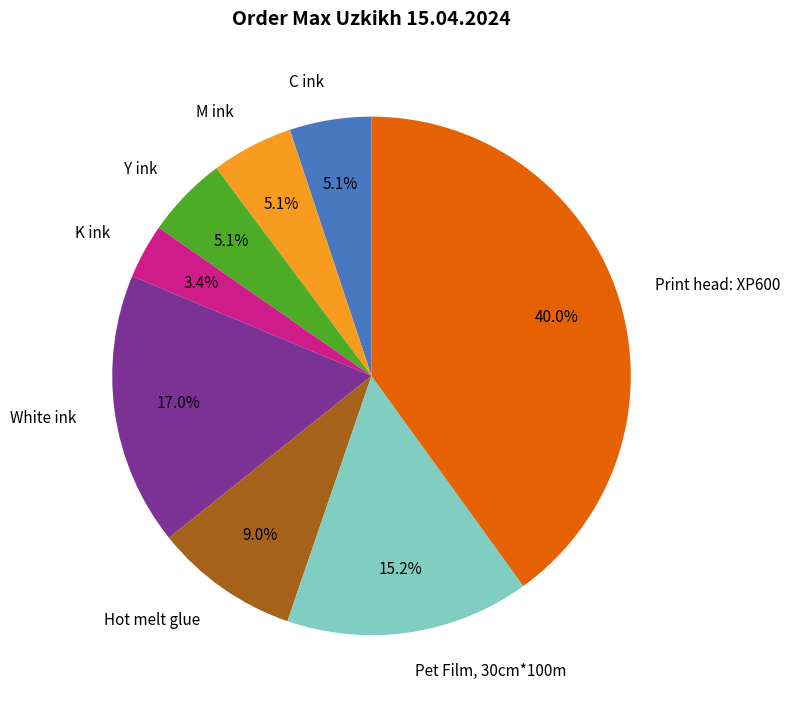

Combined, what portion of the pie is Hot melt glue and K ink?

12.4%